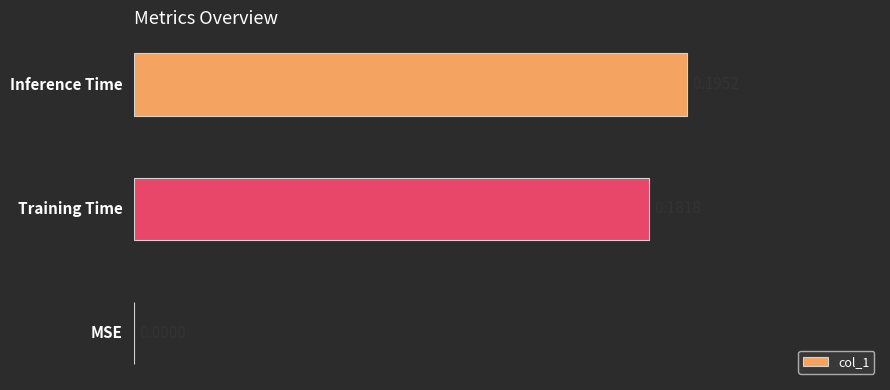

What is the change in value from MSE to Inference Time?

+0.2